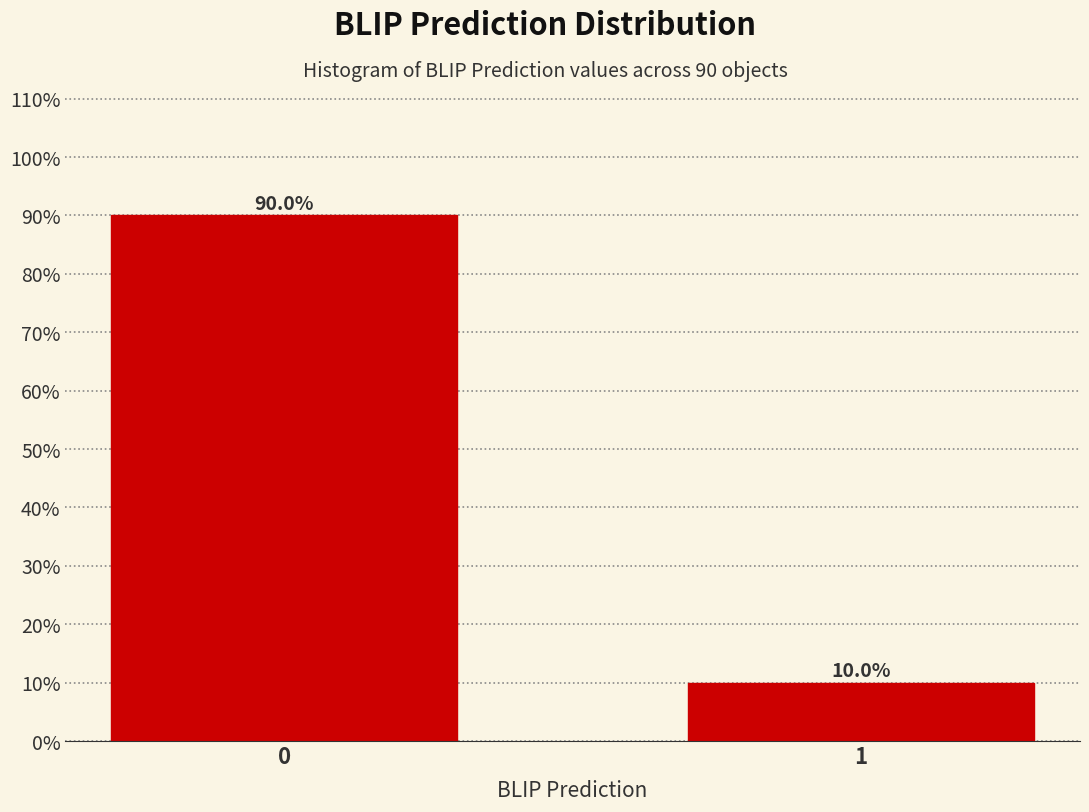

Reading left to right, transcribe all the data shown in this chart.

90	10